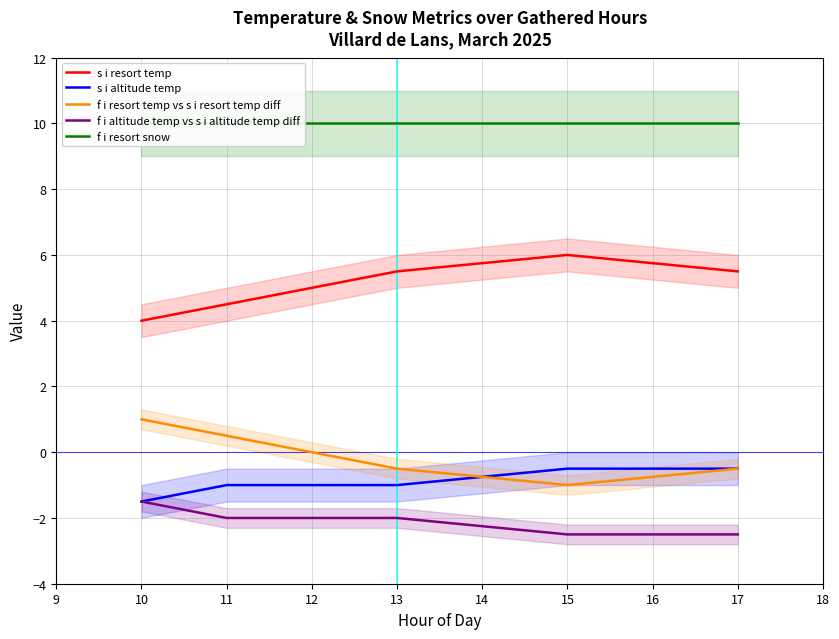

Which category has the highest value in the s i resort temp series?

15